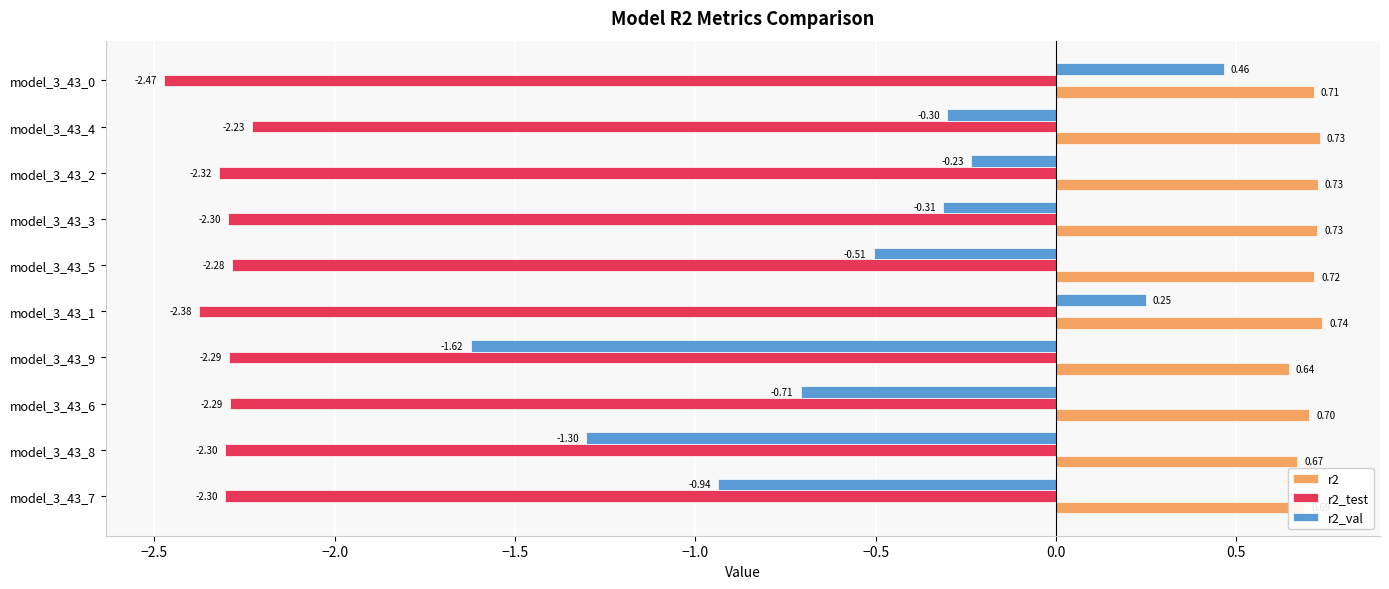

What is the difference between the maximum and second lowest values in the r2_val series?

1.8